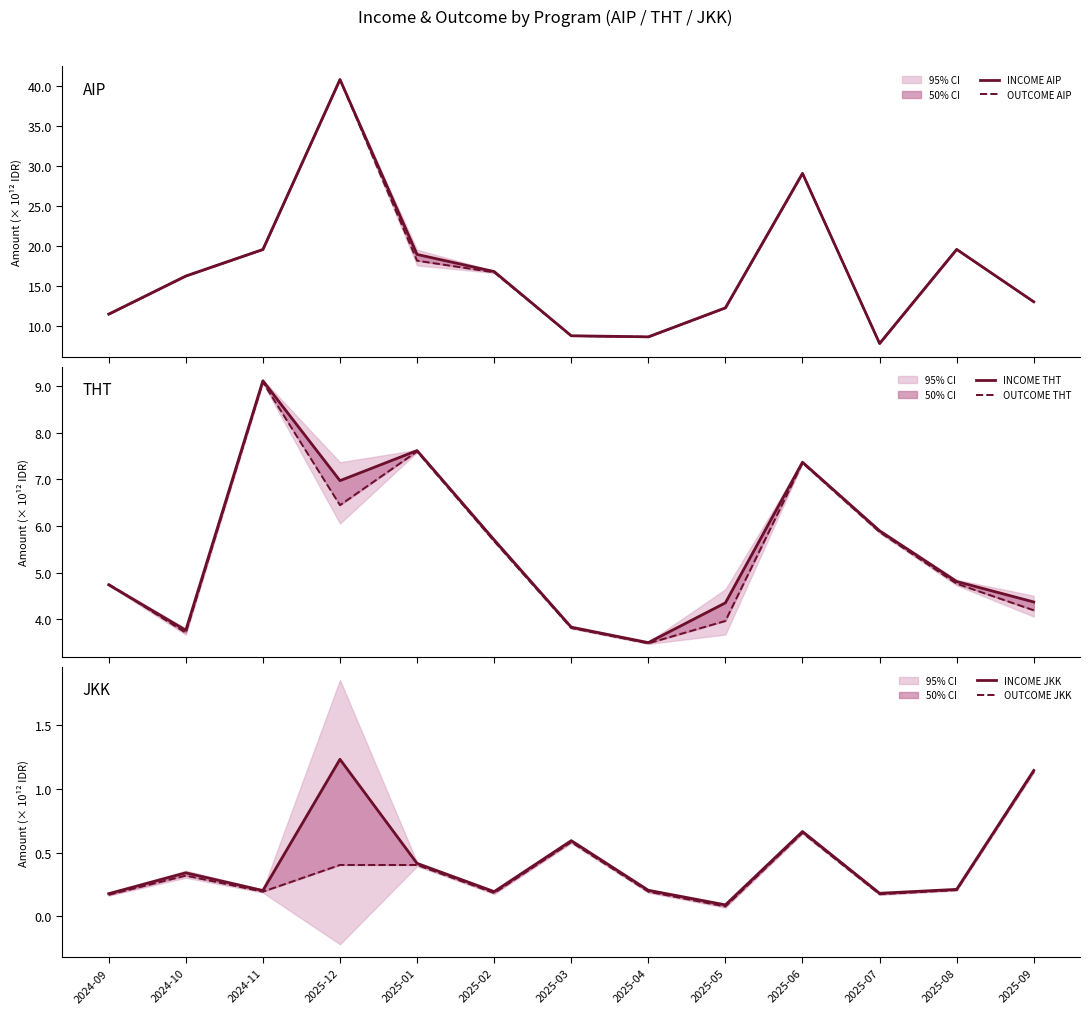

Reading left to right, what are all the values shown in this chart?

INCOME AIP: 11.5	16.2	19.5	40.8	18.9	16.8	8.8	8.6	12.2	29.1	7.8	19.6	13.0
OUTCOME AIP: 11.5	16.2	19.5	40.8	18.1	16.7	8.7	8.6	12.2	29.1	7.8	19.6	13.0
INCOME THT: 4.7	3.8	9.1	7.0	7.6	5.7	3.8	3.5	4.4	7.4	5.9	4.8	4.4
OUTCOME THT: 4.8	3.7	9.1	6.4	7.6	5.7	3.8	3.5	4.0	7.4	5.9	4.8	4.2
INCOME JKK: 0.2	0.3	0.2	1.2	0.4	0.2	0.6	0.2	0.1	0.7	0.2	0.2	1.1
OUTCOME JKK: 0.2	0.3	0.2	0.4	0.4	0.2	0.6	0.2	0.1	0.7	0.2	0.2	1.1